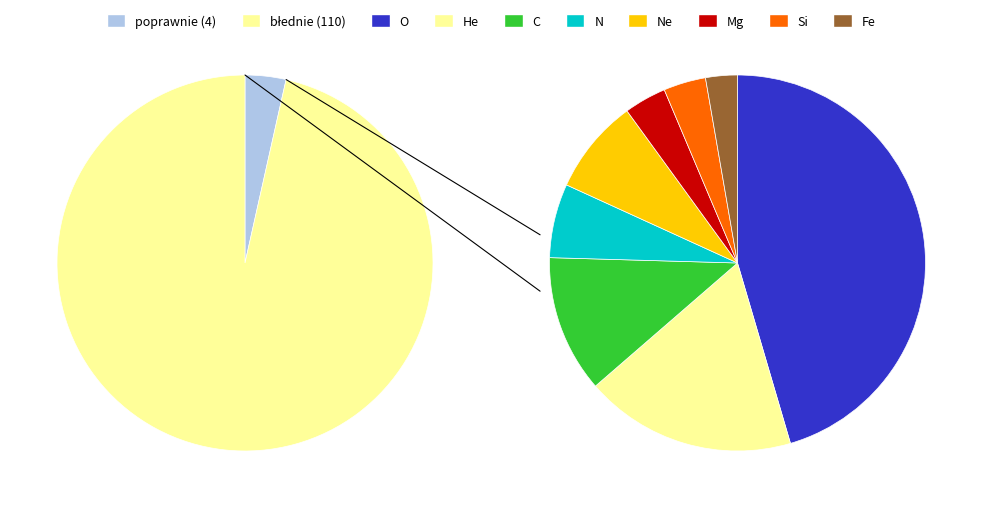

What percentage is the błednie slice, to the nearest percent?

96%